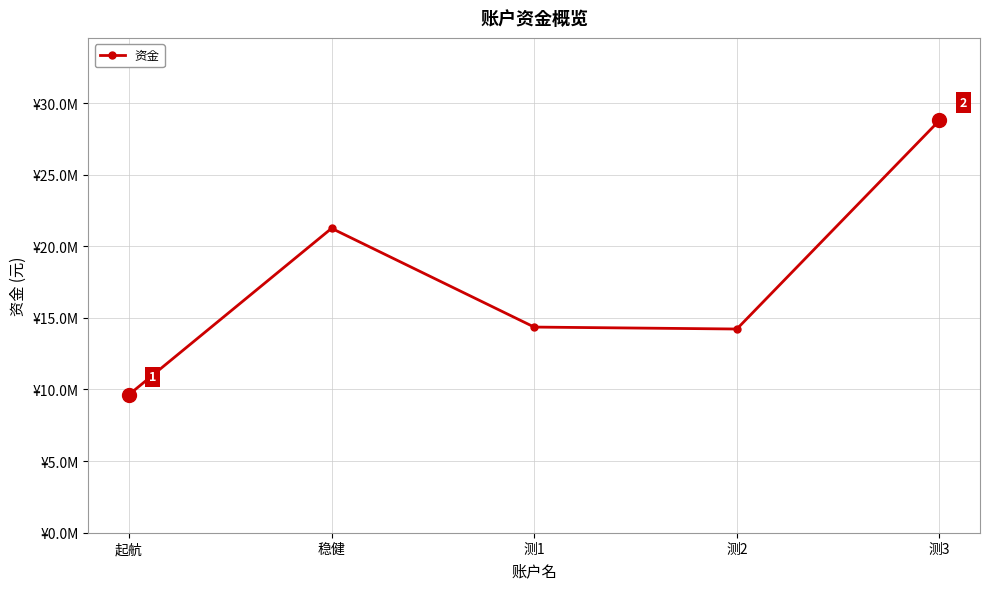

Is this an area chart (filled region under the line)?

No